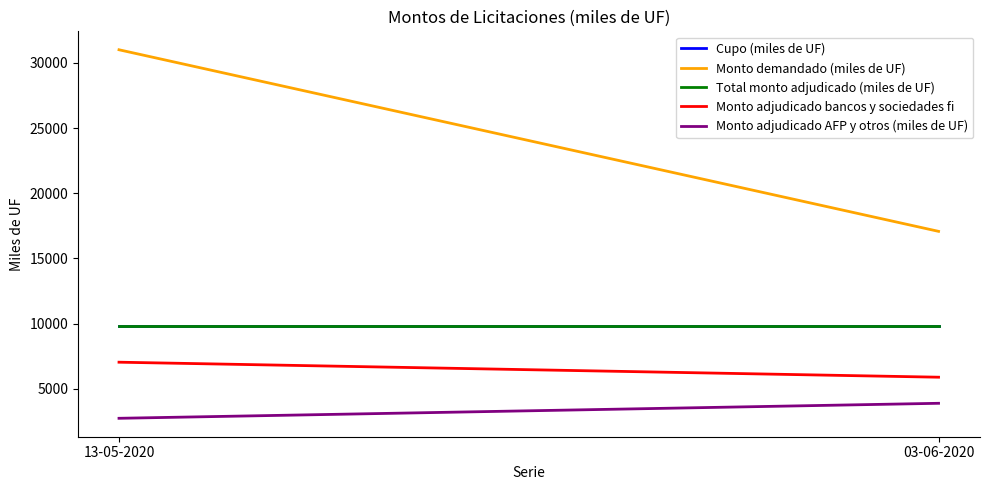

Between 03-06-2020 and 13-05-2020, which is larger?

03-06-2020